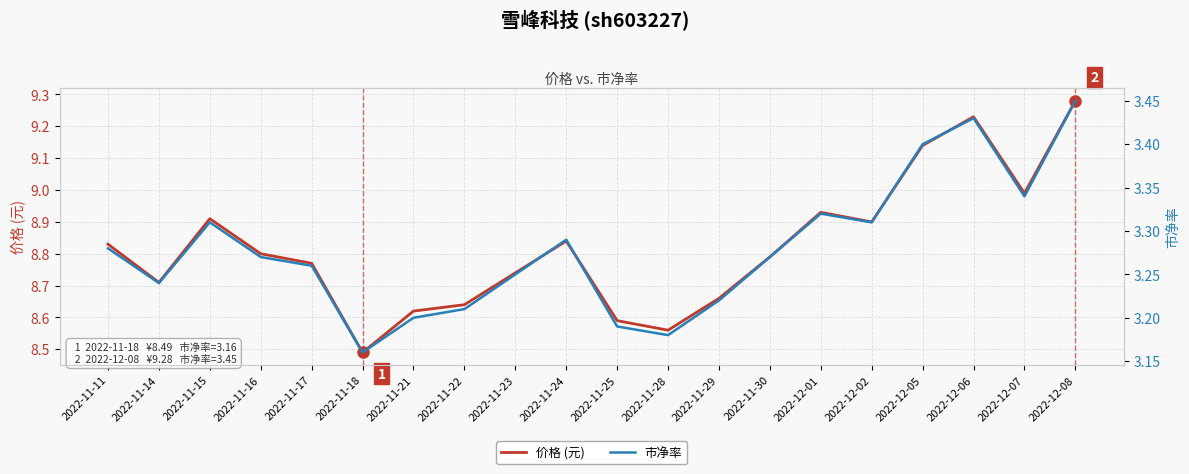

What is the difference between the maximum and second lowest values in the 价格 (元) series?

0.7